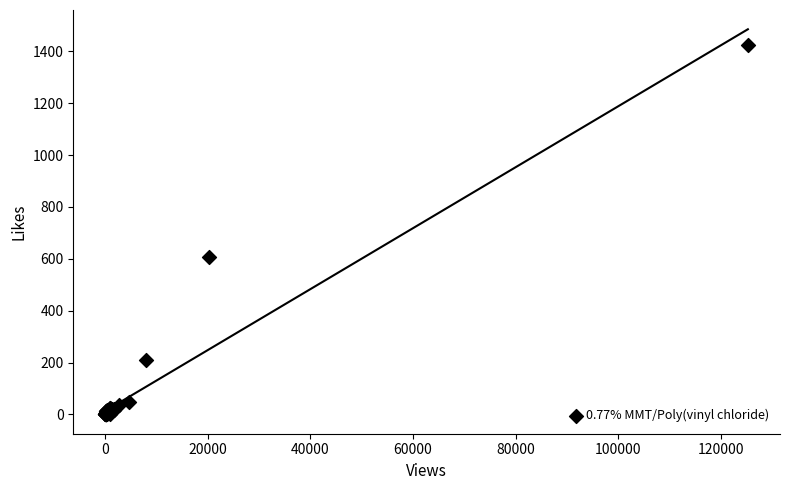

What Y value in the scatter plot is closest to 711?

609